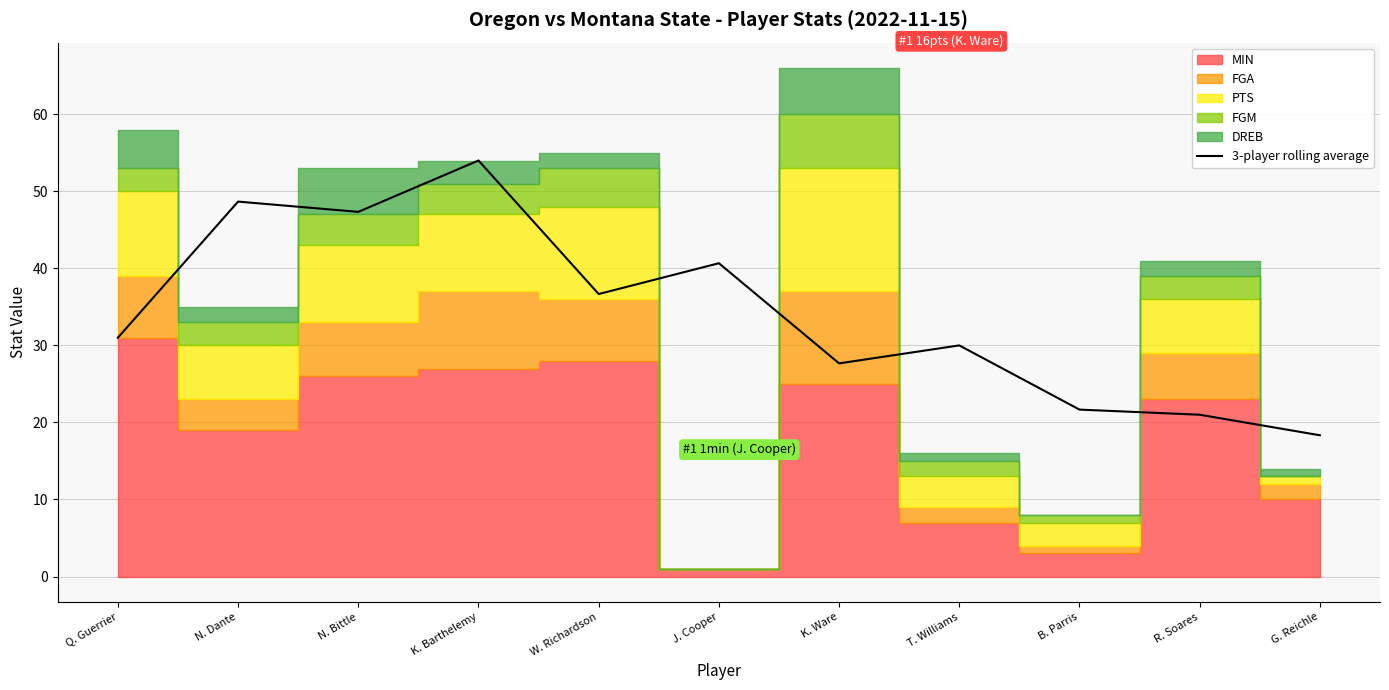

The value at N. Dante is 72.0. True or false?

False